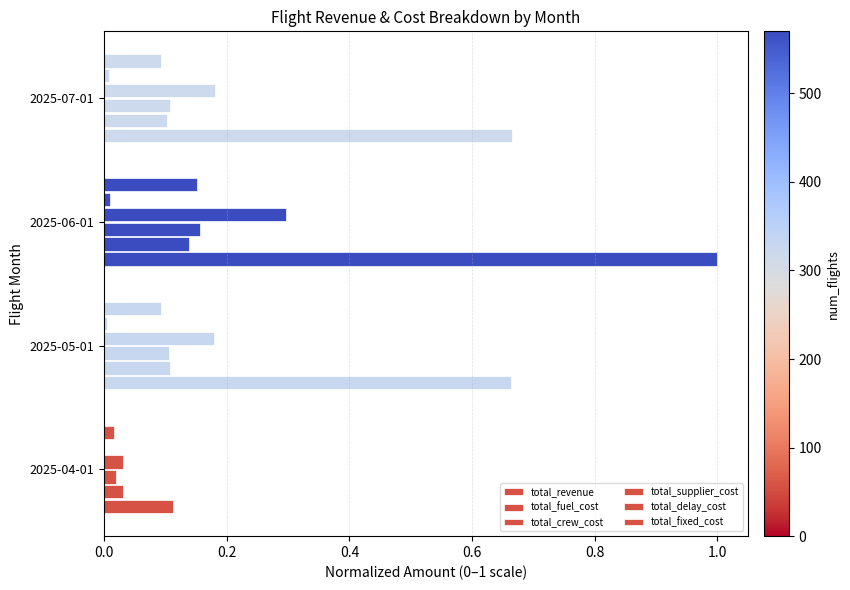

What is the greatest value displayed?

1.0